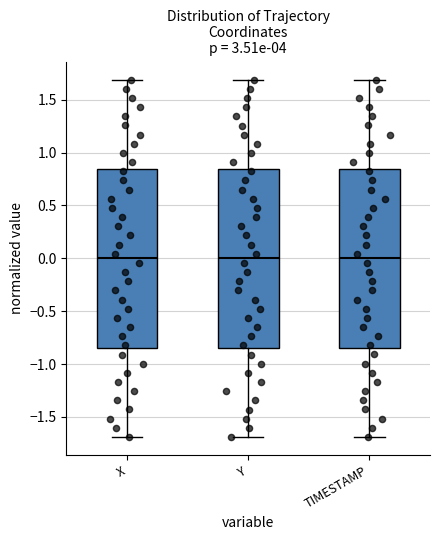

Reading left to right, transcribe this box plot: for each box, give where its median line is, the range the box spans, and where its two whiskers end, as read against the y-axis. The values are not printed on the chart, so give them approximately, as read against the axis.

X: median 0.00, box -0.85 to 0.85, whiskers -1.70 to 1.70
Y: median 0.00, box -0.85 to 0.85, whiskers -1.70 to 1.70
TIMESTAMP: median 0.00, box -0.85 to 0.85, whiskers -1.70 to 1.70